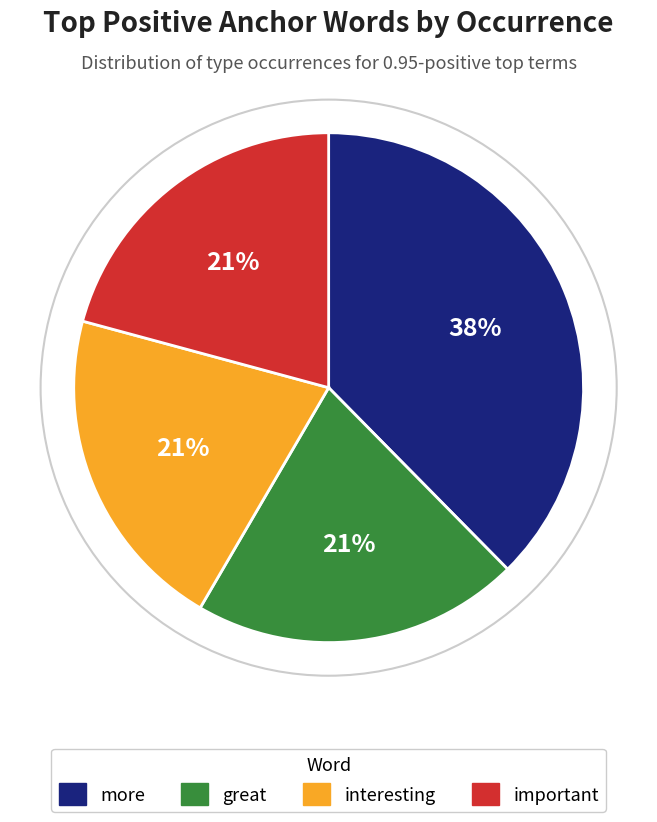

To the nearest percent, what is the average slice percentage?

25%